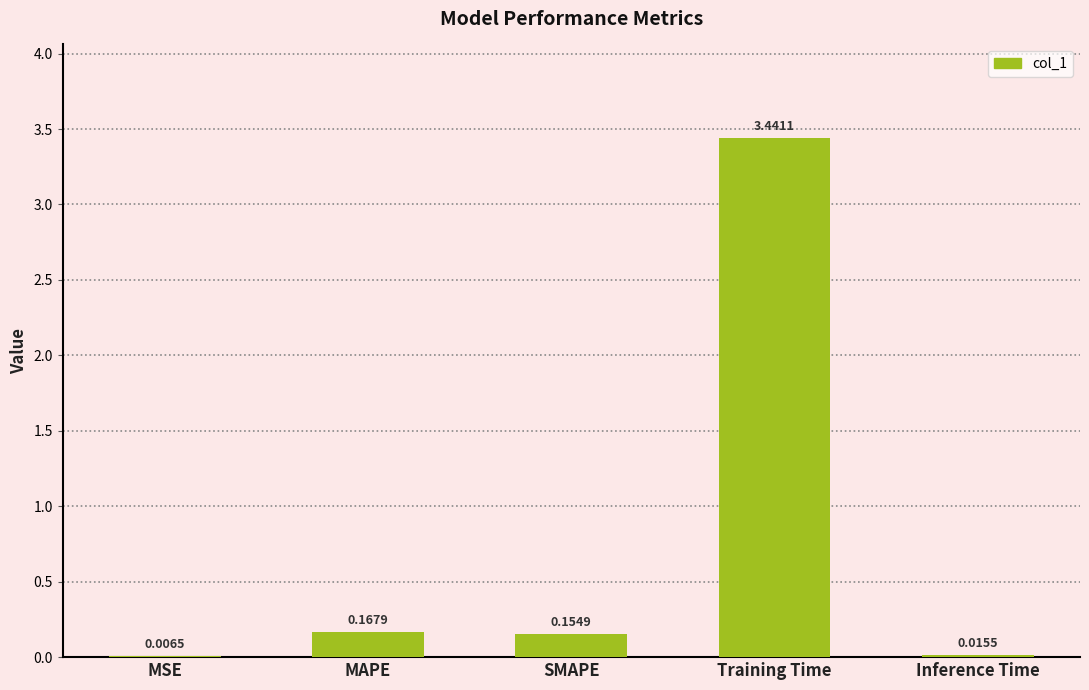

What is the sum of all values?

3.8